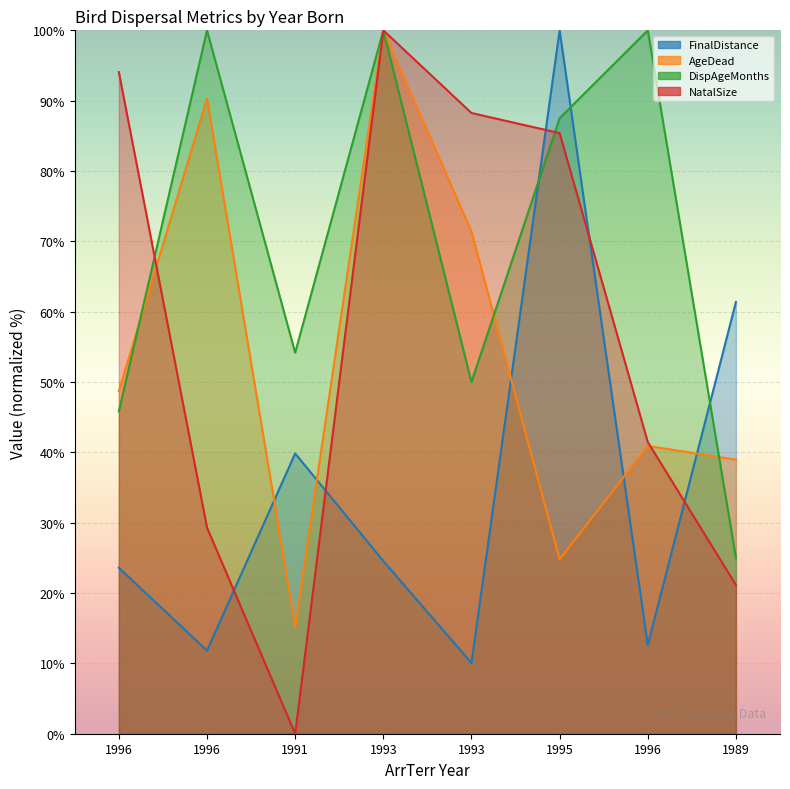

How many data points does each series have?

8